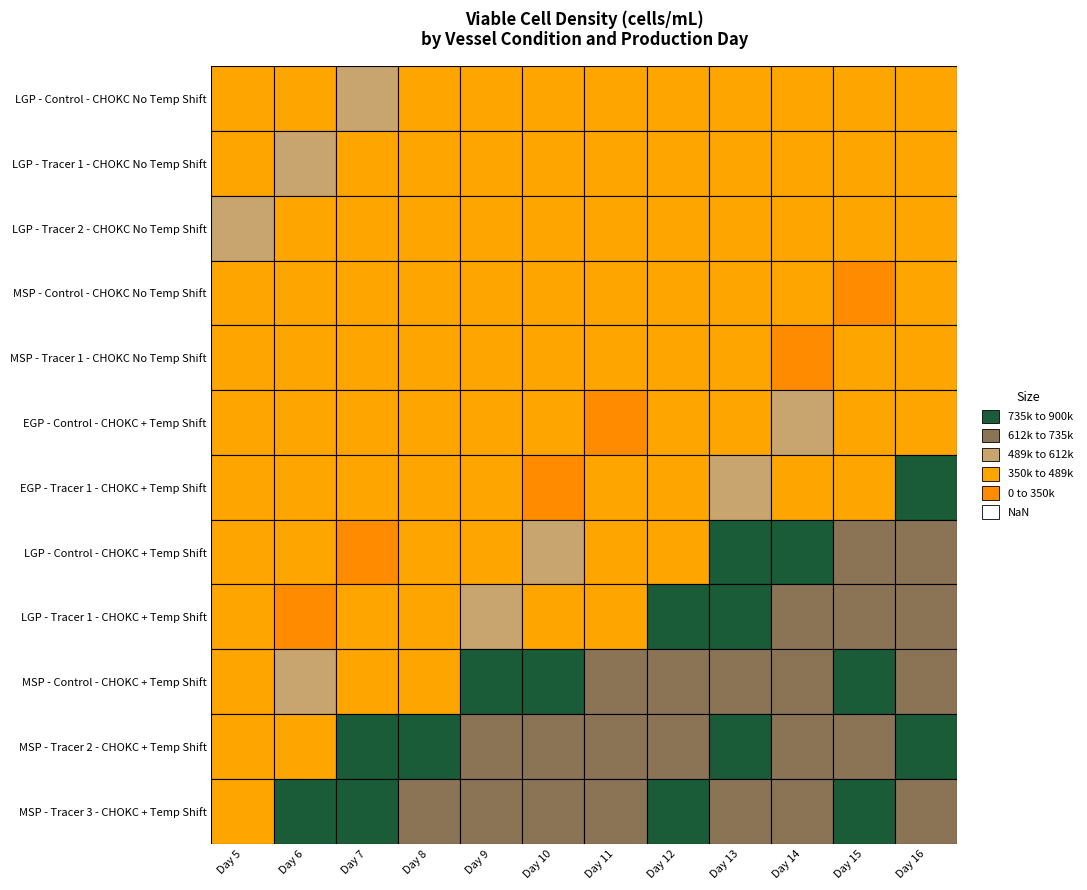

Which has a higher value, Day 16 or Day 5?

Day 16